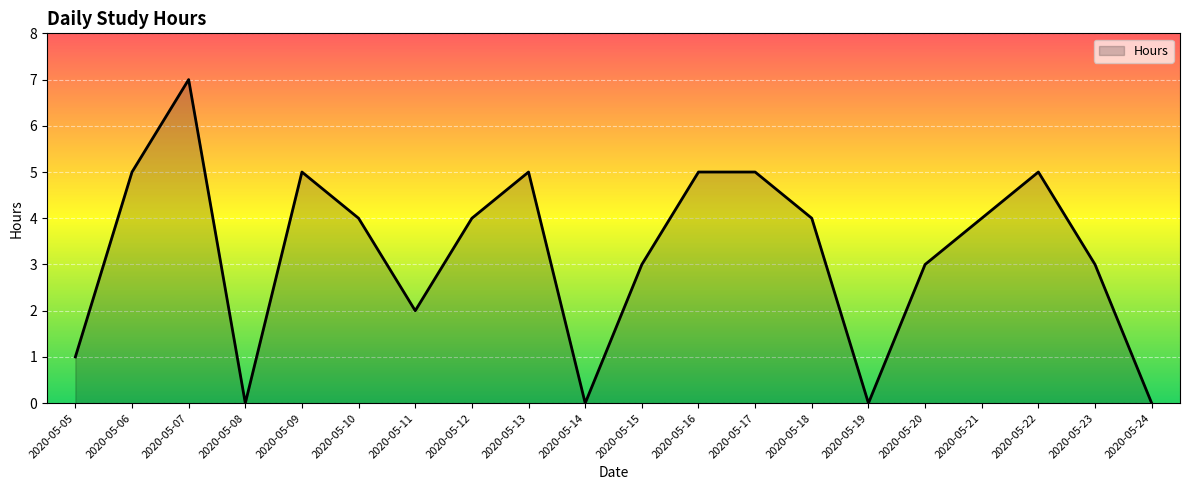

The value at 2020-05-18 is 7. True or false?

False